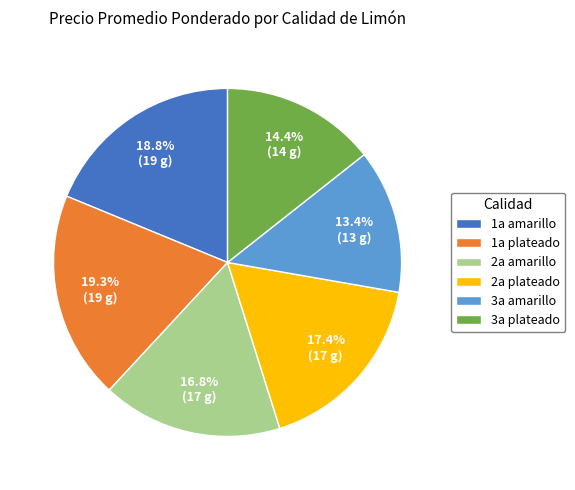

Which category has the biggest portion of the pie?

1a plateado